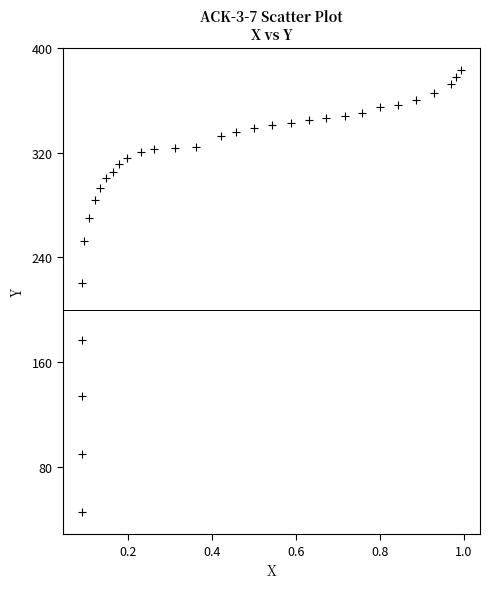

What Y value in the scatter plot is closest to 214?

220.4